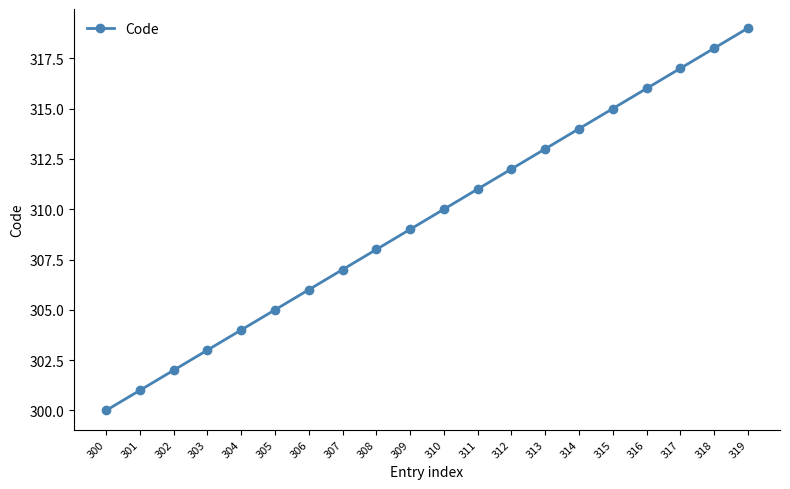

Which has a higher value, 309 or 305?

309